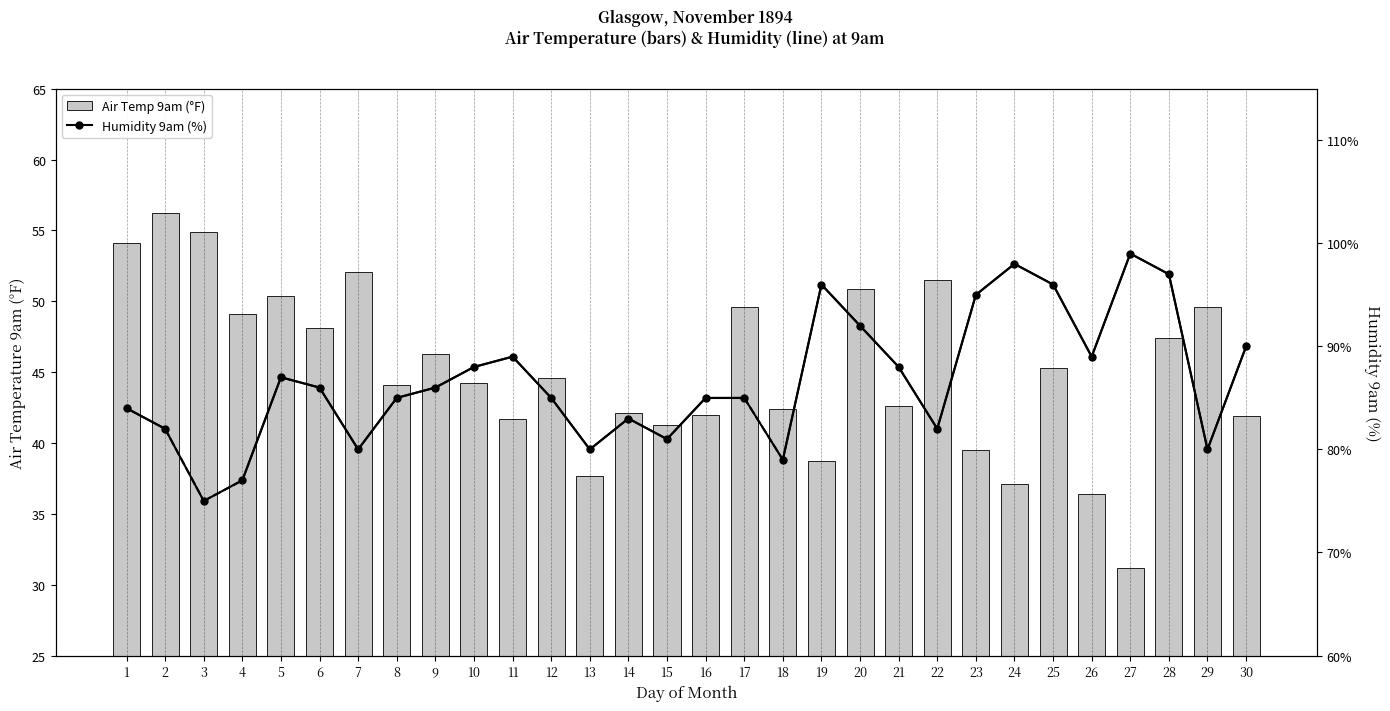

Where is Humidity 9am (%) nearest to the value 87?

5